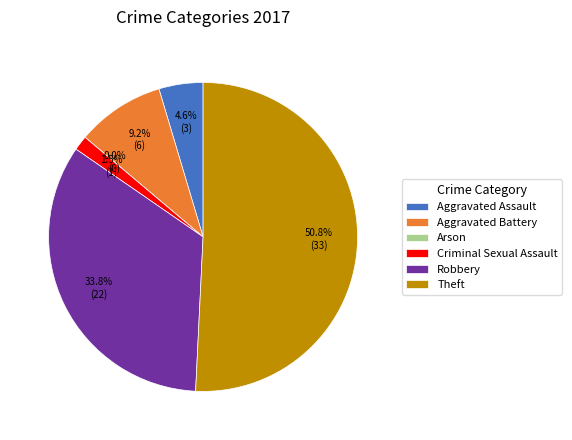

What is the change in value from Aggravated Assault to Theft?

+30